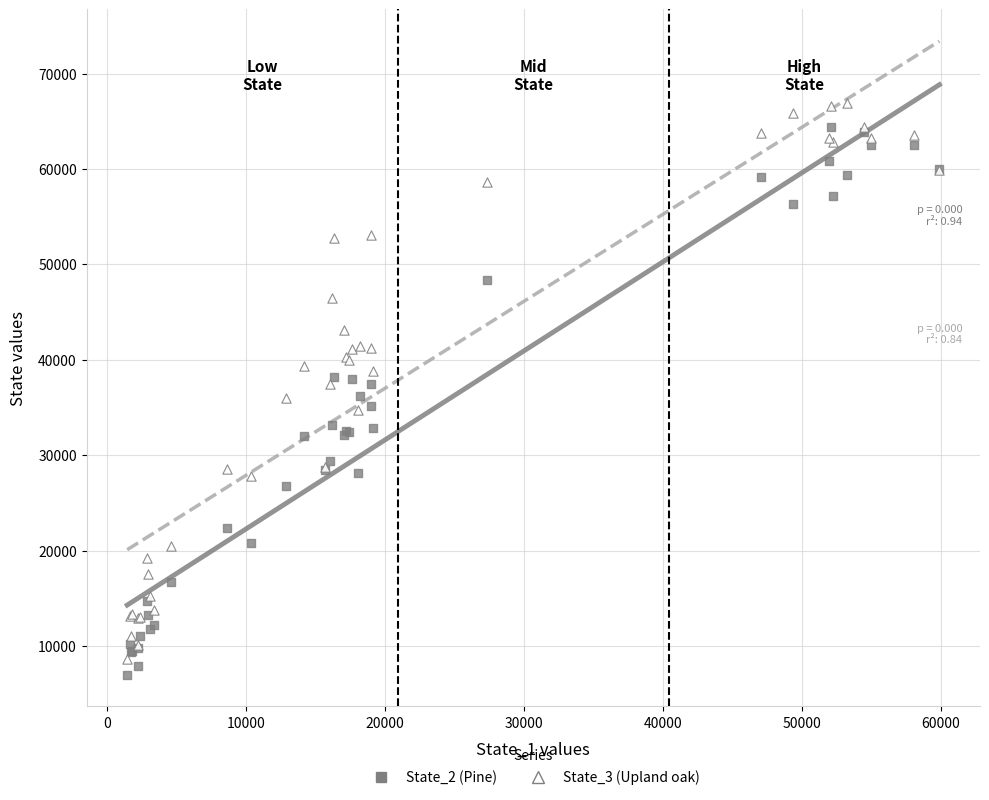

Which series has the largest Y range (max minus min)?

State_3 (Upland oak)